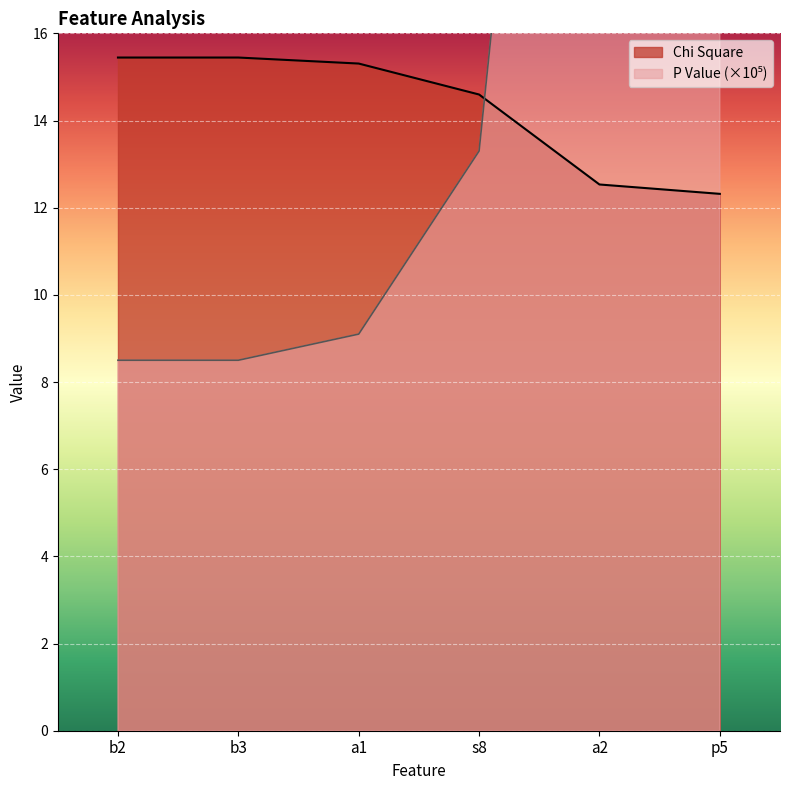

True or false: P Value and Chi Square cross at least once.

True